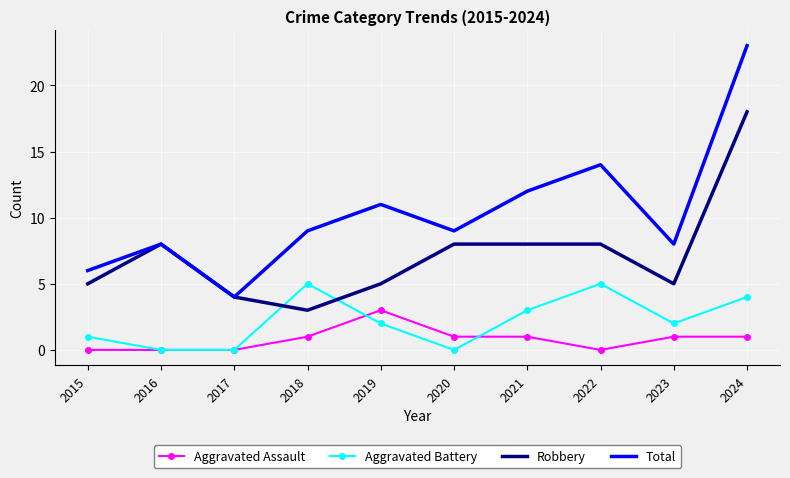

Between 2020 and 2023, which series saw the biggest shift?

Robbery